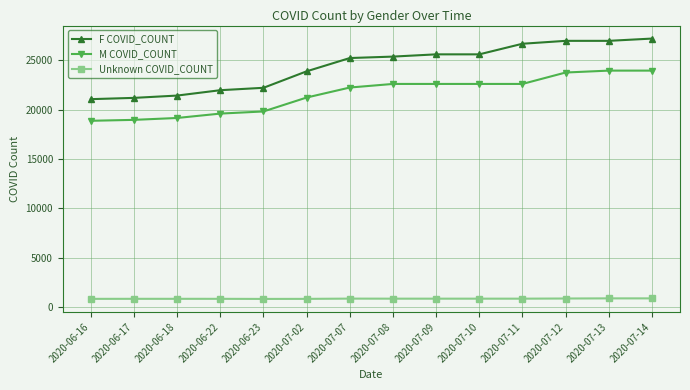

The value of F COVID_COUNT at 2020-07-02 is 37666. True or false?

False